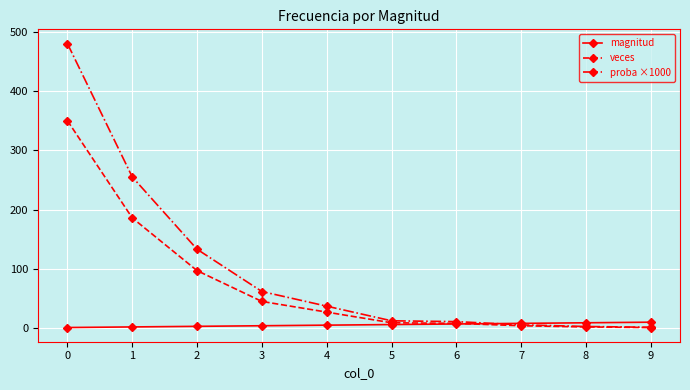

Which series has the largest total across all categories?

proba ×1000